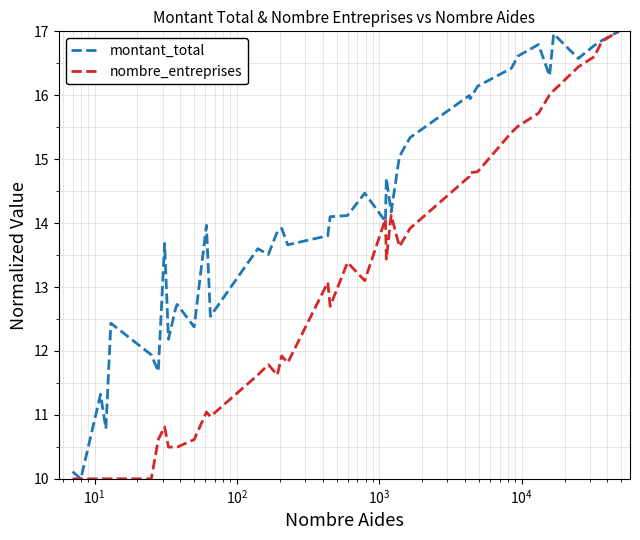

What is the highest value of the montant_total series?

17.0